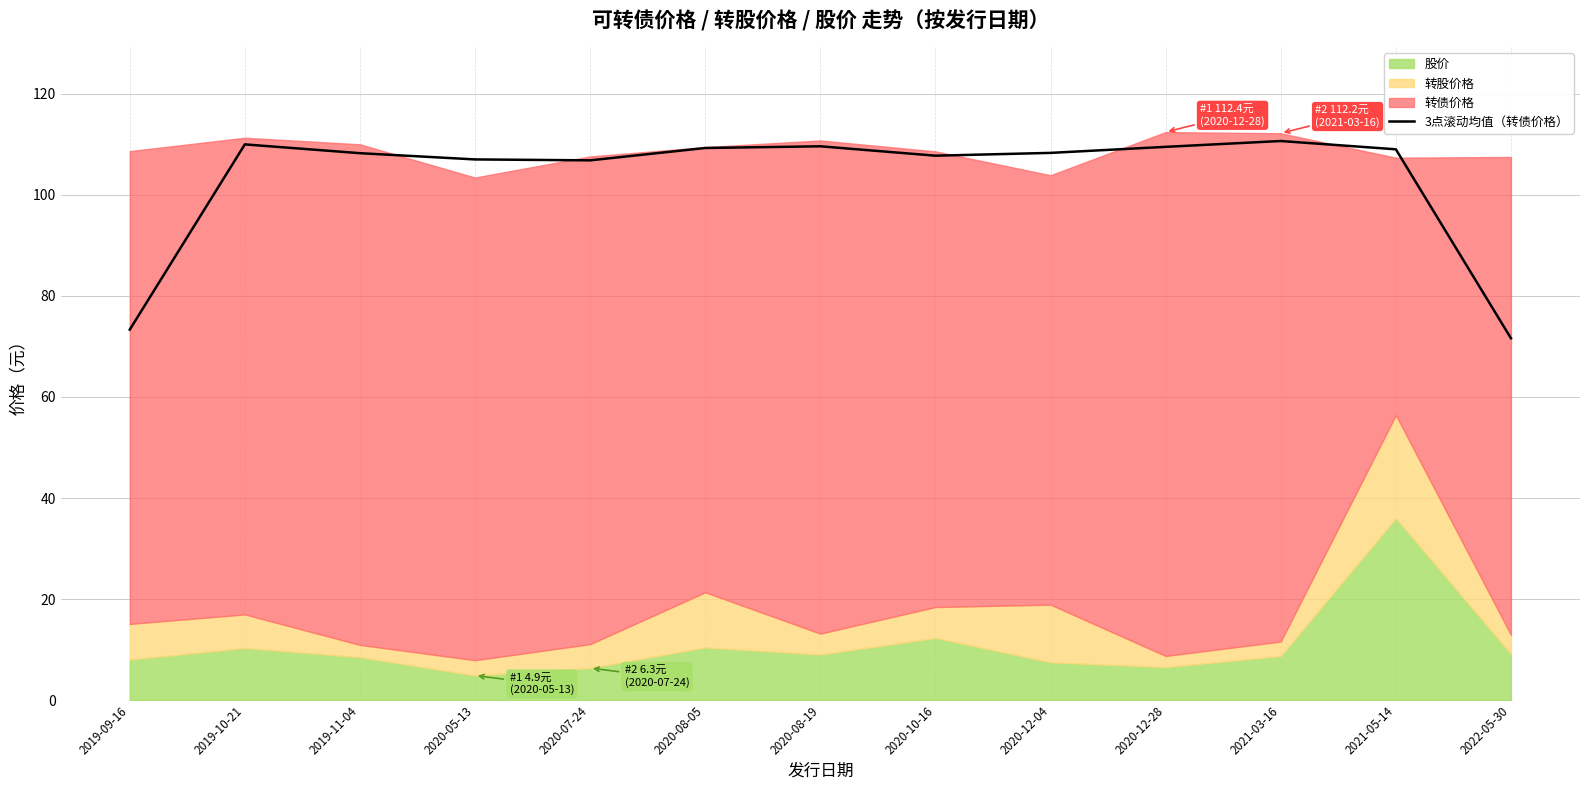

What is the highest value of the 3点滚动均值（转债价格） series?

110.7